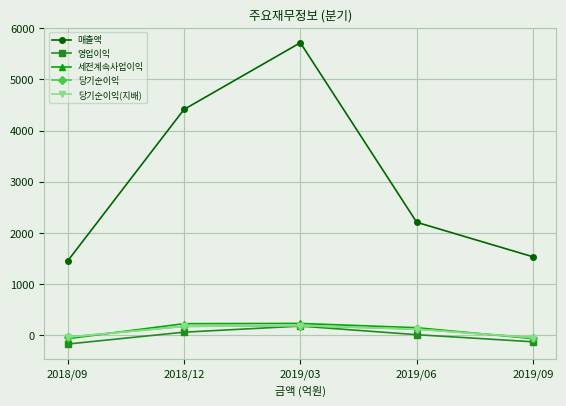

How many 영업이익 values are between -128 and 60?

3